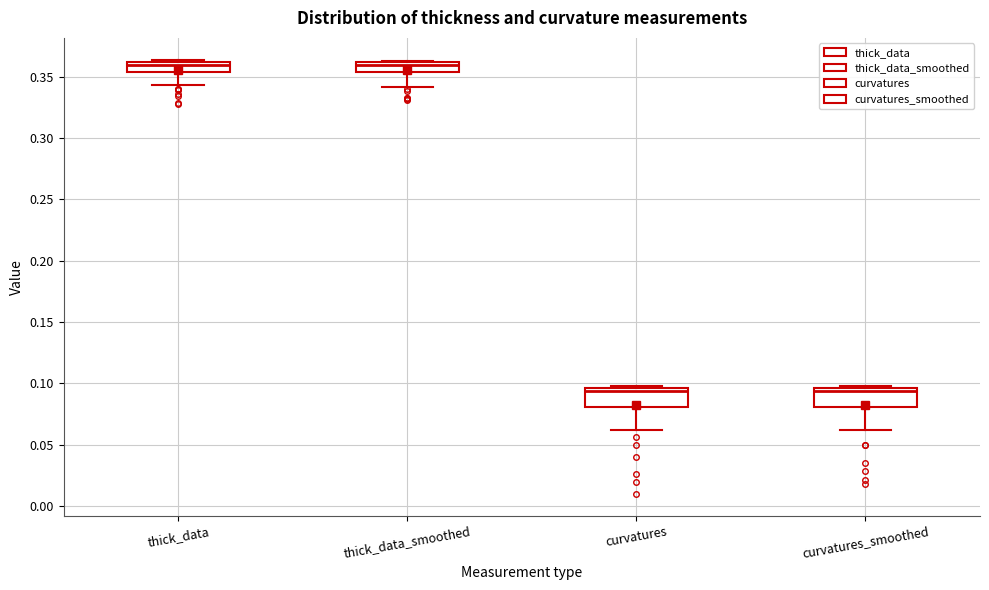

Reading left to right, transcribe this box plot: for each box, give where its median line is, the range the box spans, and where its two whiskers end, as read against the y-axis. The values are not printed on the chart, so give them approximately, as read against the axis.

thick_data: median 0.360 (just below the box's upper edge), box 0.355 to 0.360, whiskers 0.345 to 0.365
thick_data_smoothed: median 0.360 (just below the box's upper edge), box 0.355 to 0.360, whiskers 0.340 to 0.365
curvatures: median 0.095 (just below the box's upper edge), box 0.080 to 0.095, whiskers 0.060 to 0.100
curvatures_smoothed: median 0.095 (just below the box's upper edge), box 0.080 to 0.095, whiskers 0.060 to 0.100